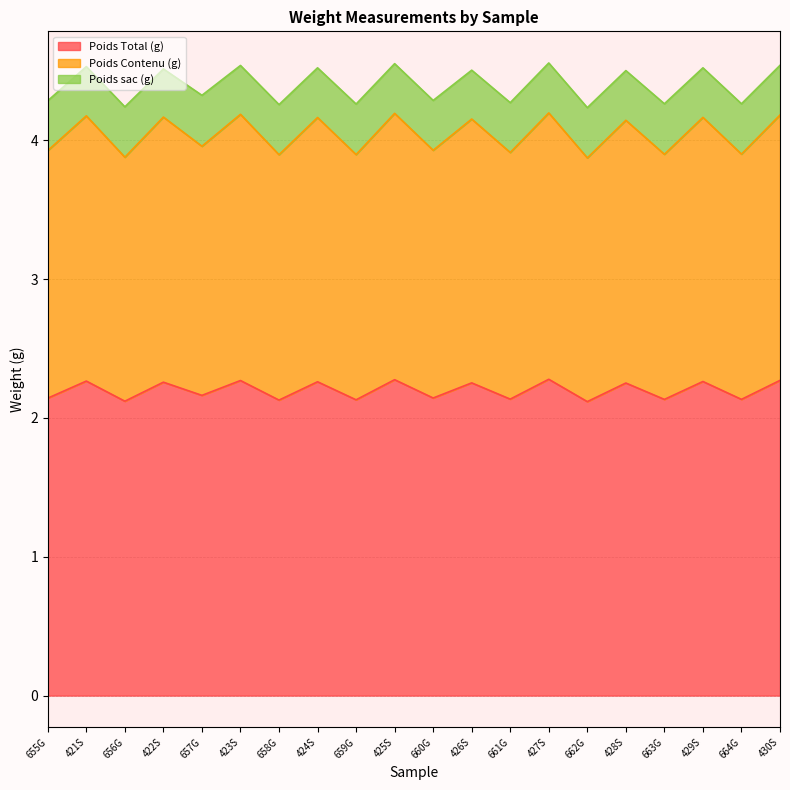

At which label is Poids Contenu (g) closest to 4?

657G